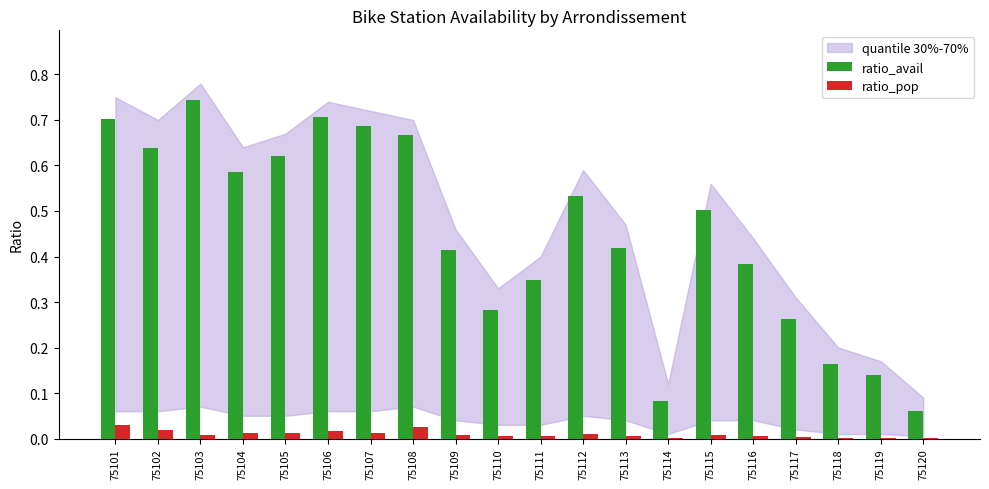

What is the sum of all ratio_avail values?

8.9